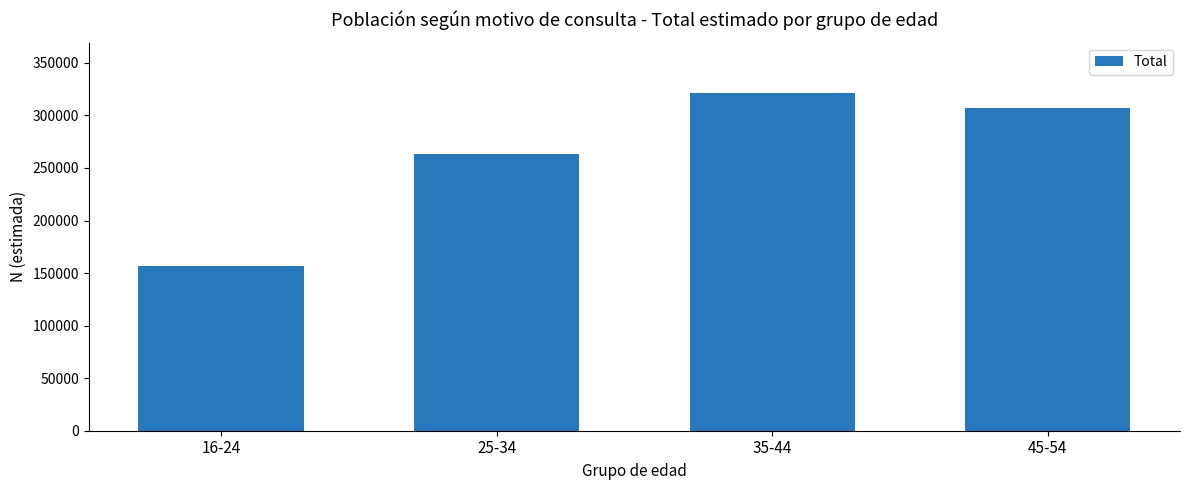

Reading left to right, extract all data points from this chart.

157174	263329	321124	307290